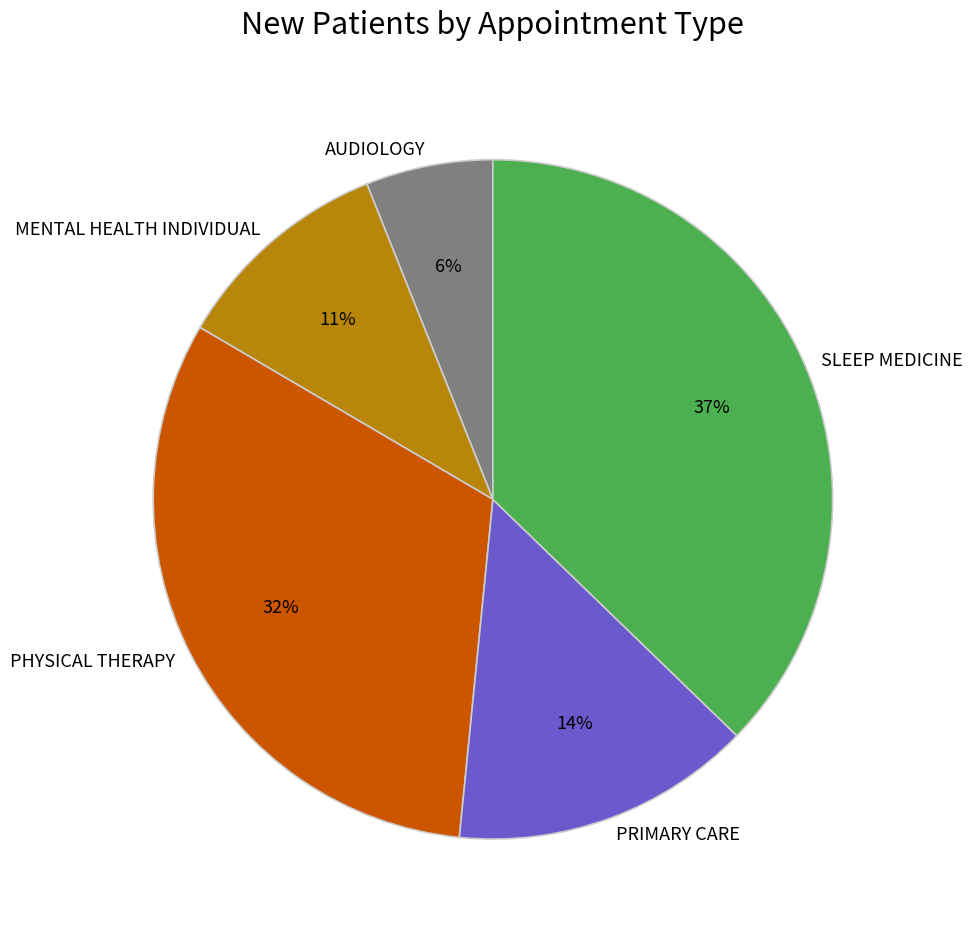

What is the ratio of the value at SLEEP MEDICINE to the value at AUDIOLOGY?

6.2